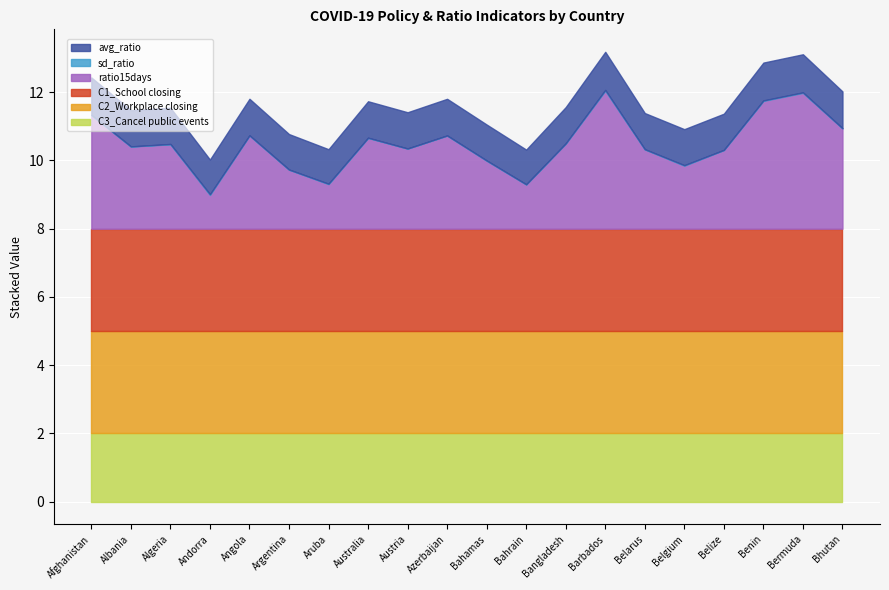

At which label is avg_ratio closest to 1?

Aruba